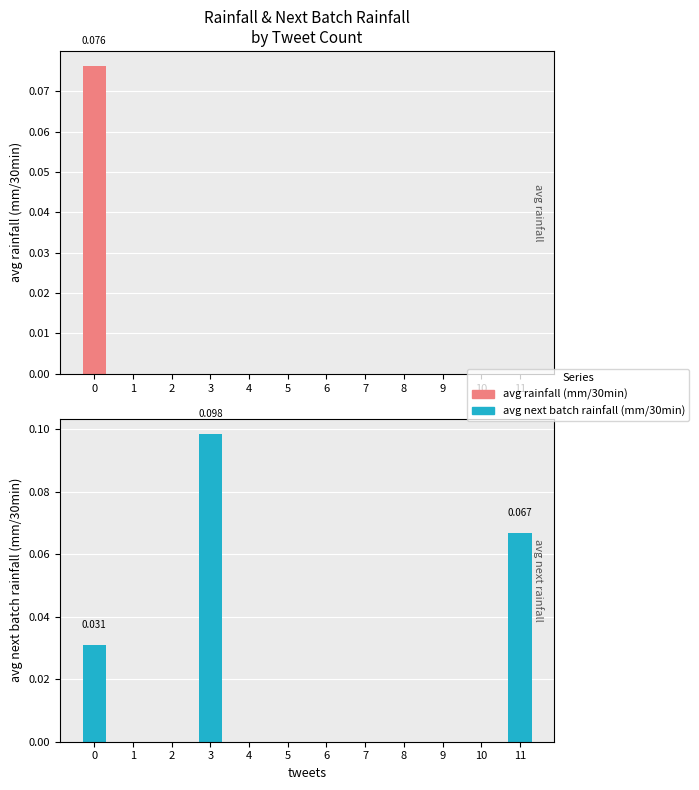

The value of avg rainfall (mm/30min) at 5 is -0.0. True or false?

False